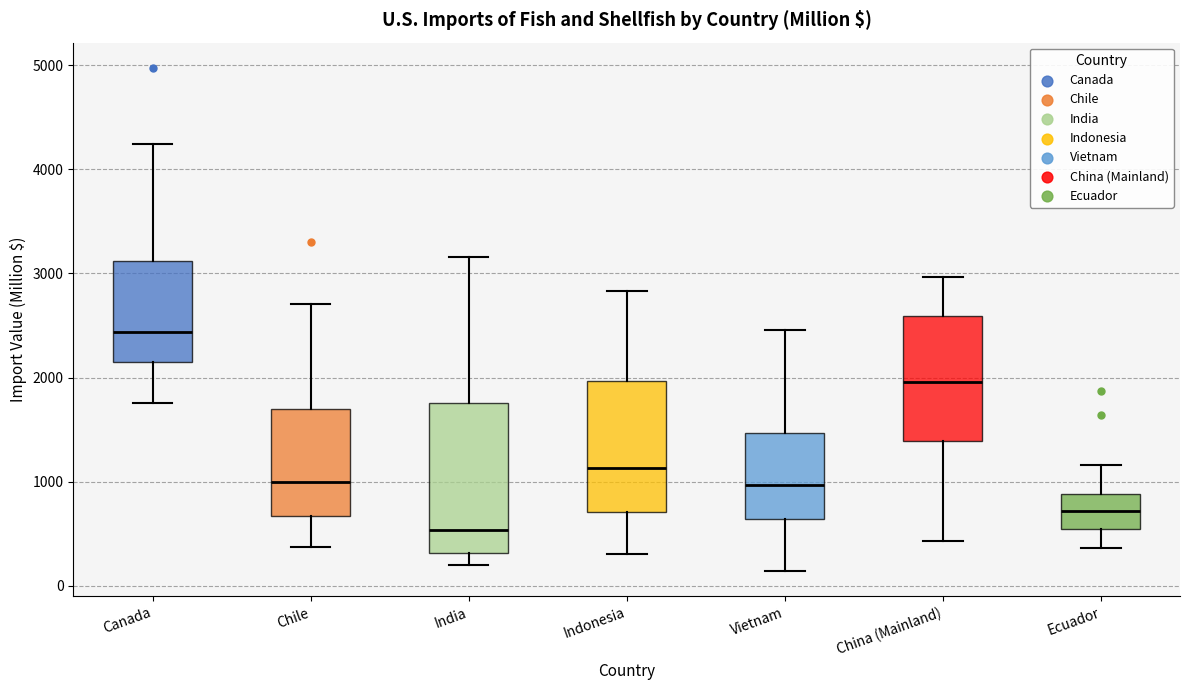

Which box is the tallest, from its lower edge to its upper edge?

India